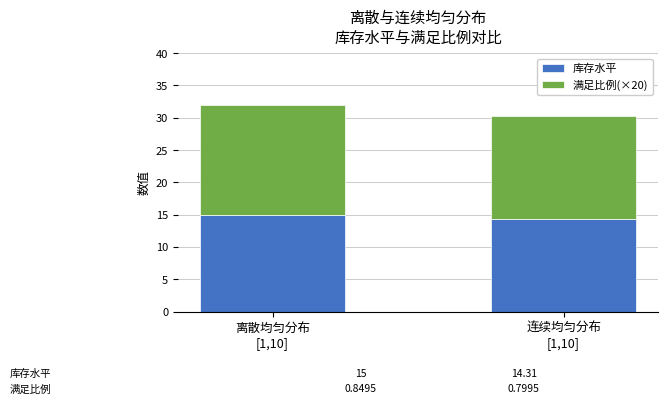

Count the number of data series in this chart.

2